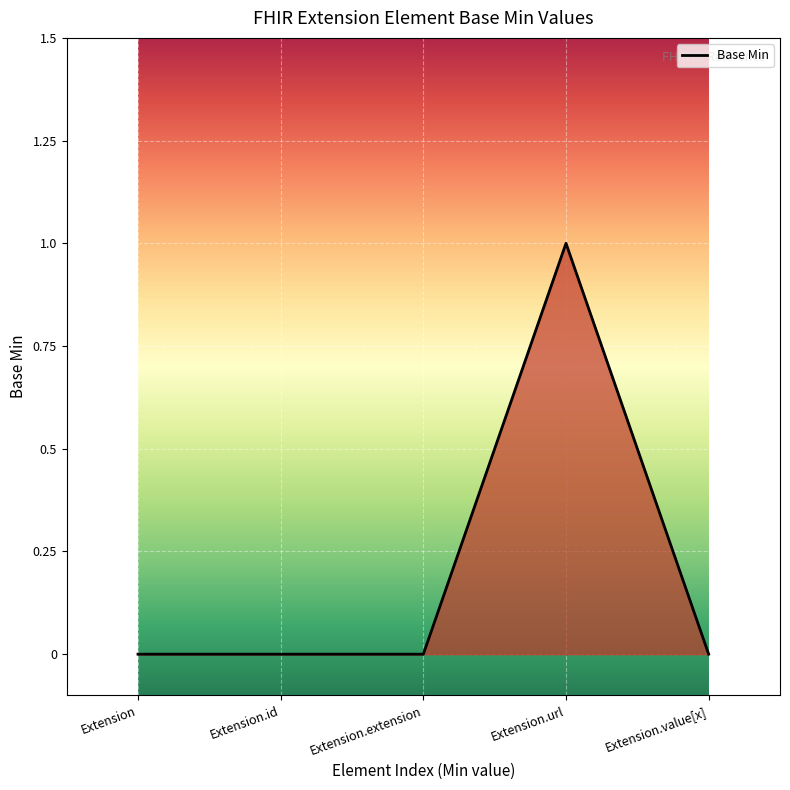

The value at Extension.extension is 0. True or false?

True